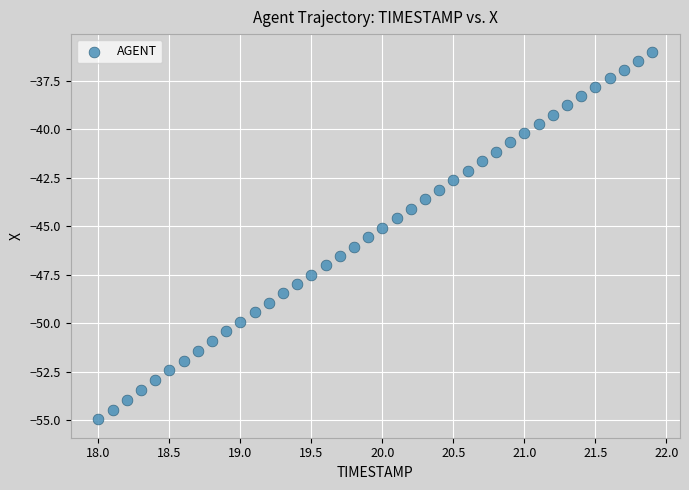

What is the range of Y values (max minus min)?

18.9